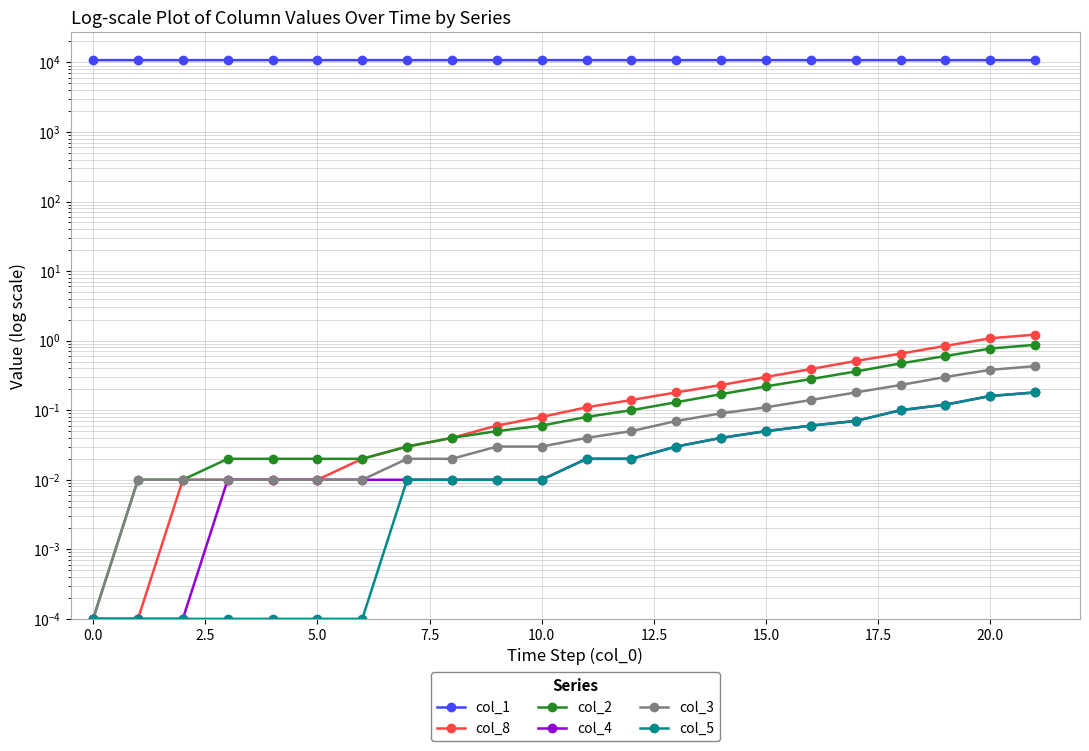

List the series in order of their peak value, highest first.

col_1, col_8, col_2, col_3, col_4, col_5